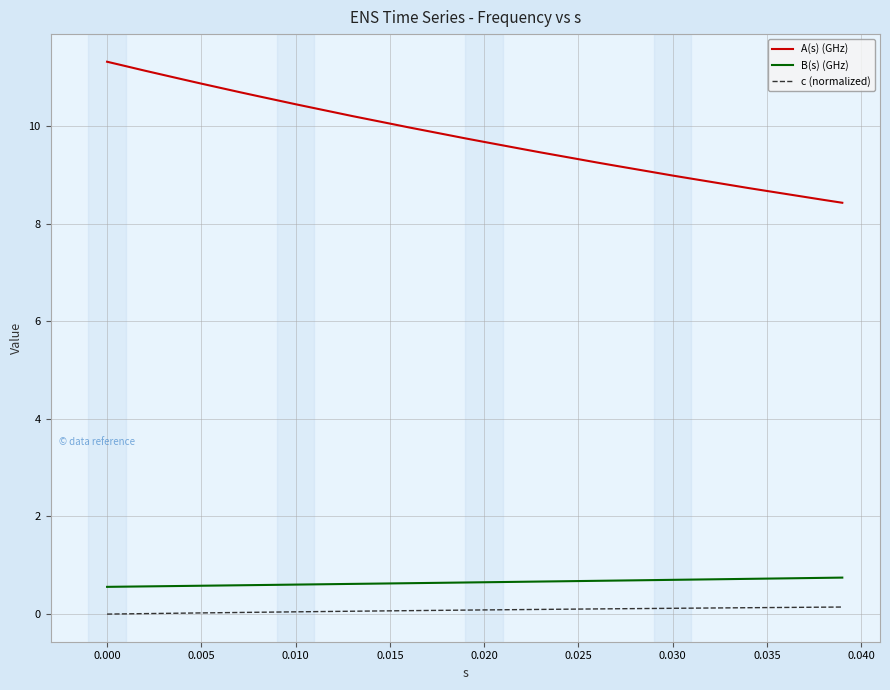

Which series has the widest spread of values?

A(s) (GHz)